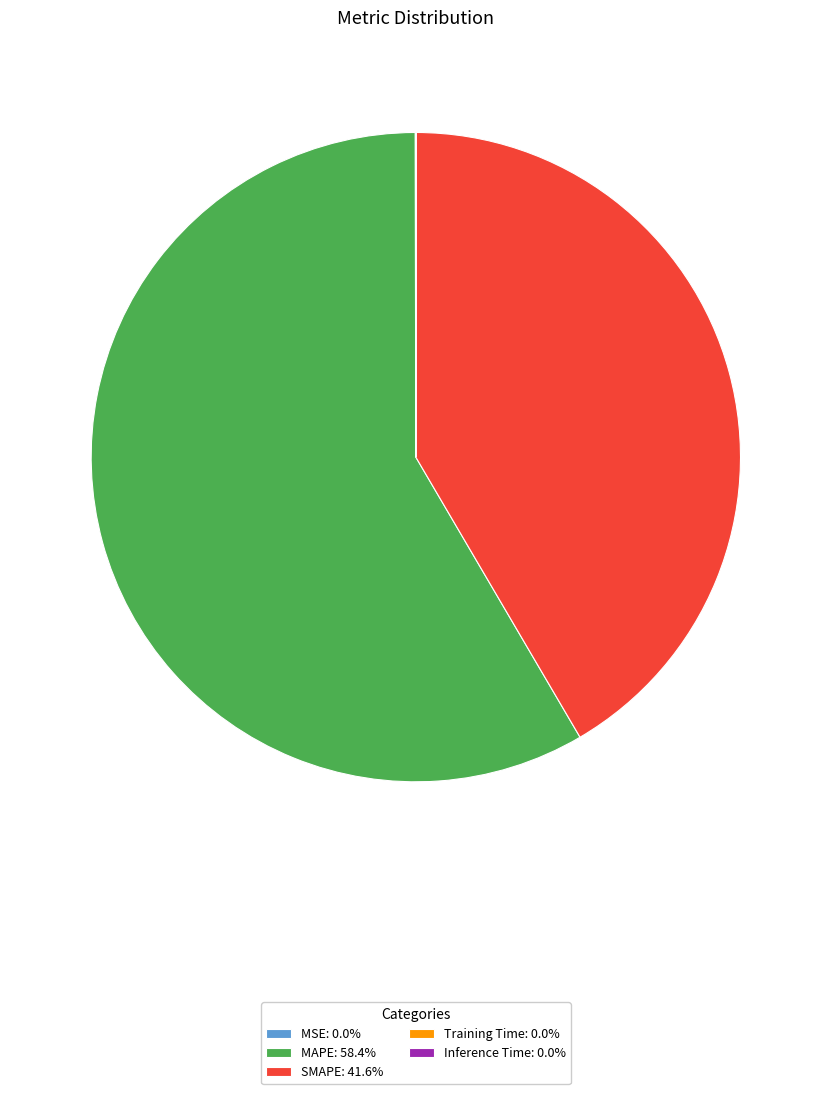

Is there any slice that represents more than half of the pie?

Yes